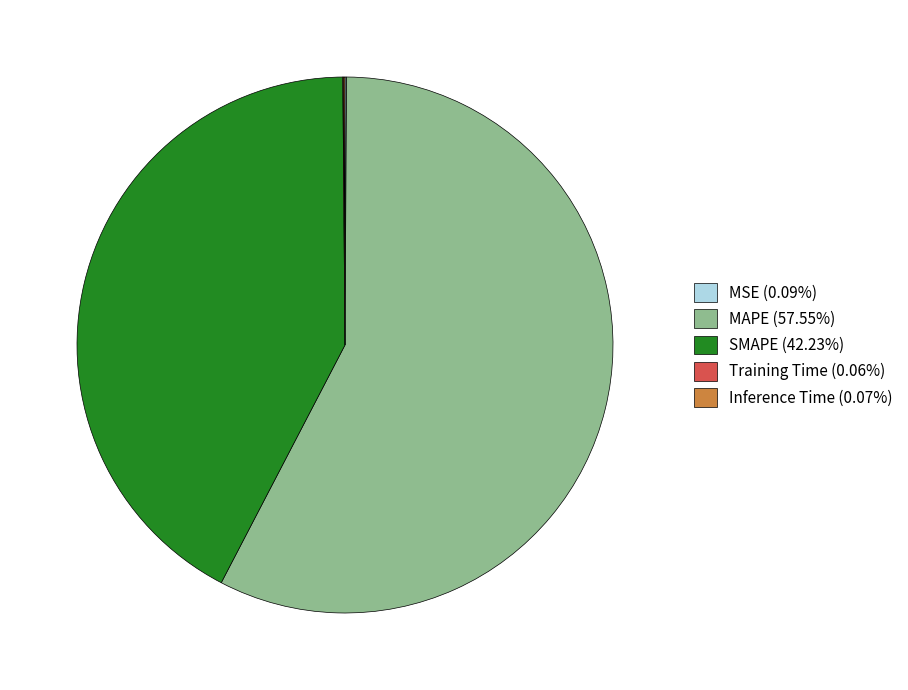

Is there any slice that represents more than half of the pie?

Yes